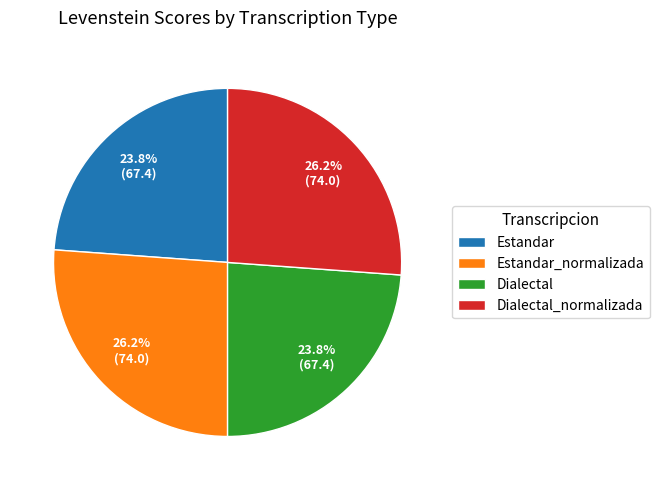

How much of the chart is everything except Estandar_normalizada?

73.8%